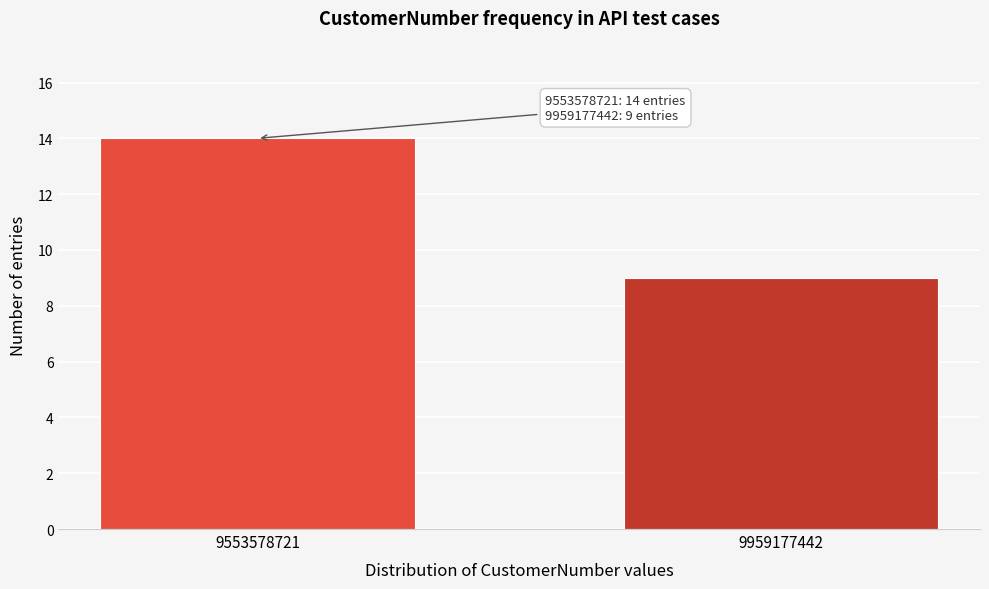

Reading left to right, transcribe all the data shown in this chart.

14	9